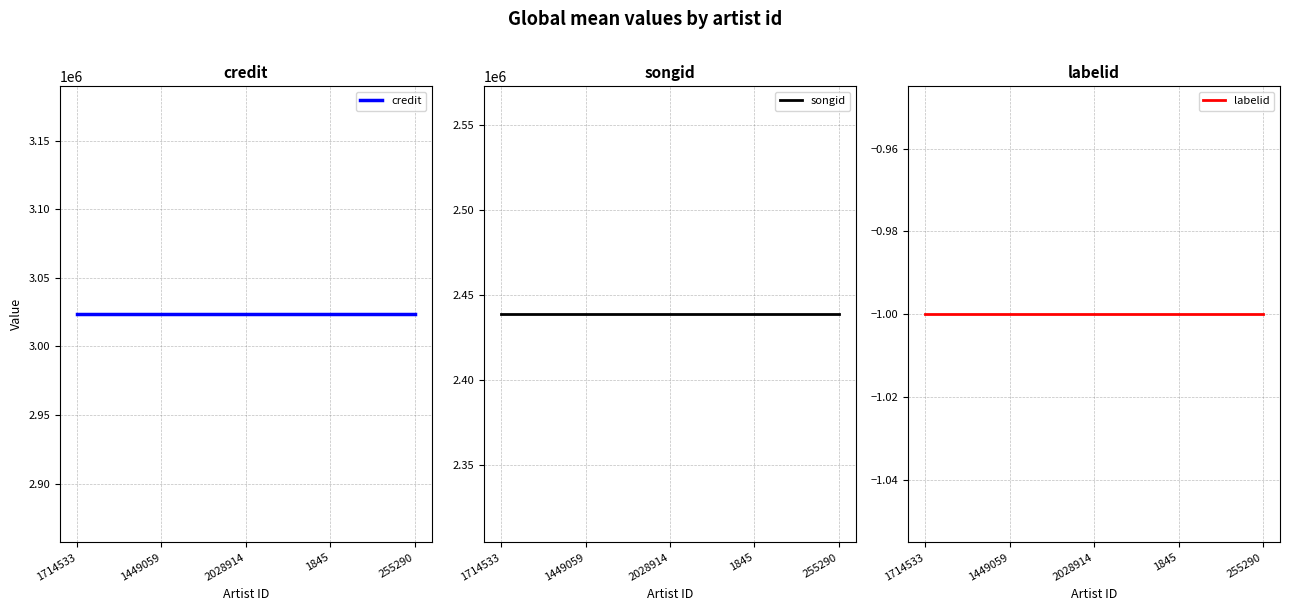

Is it true that credit equals 4676986 at 1449059?

False